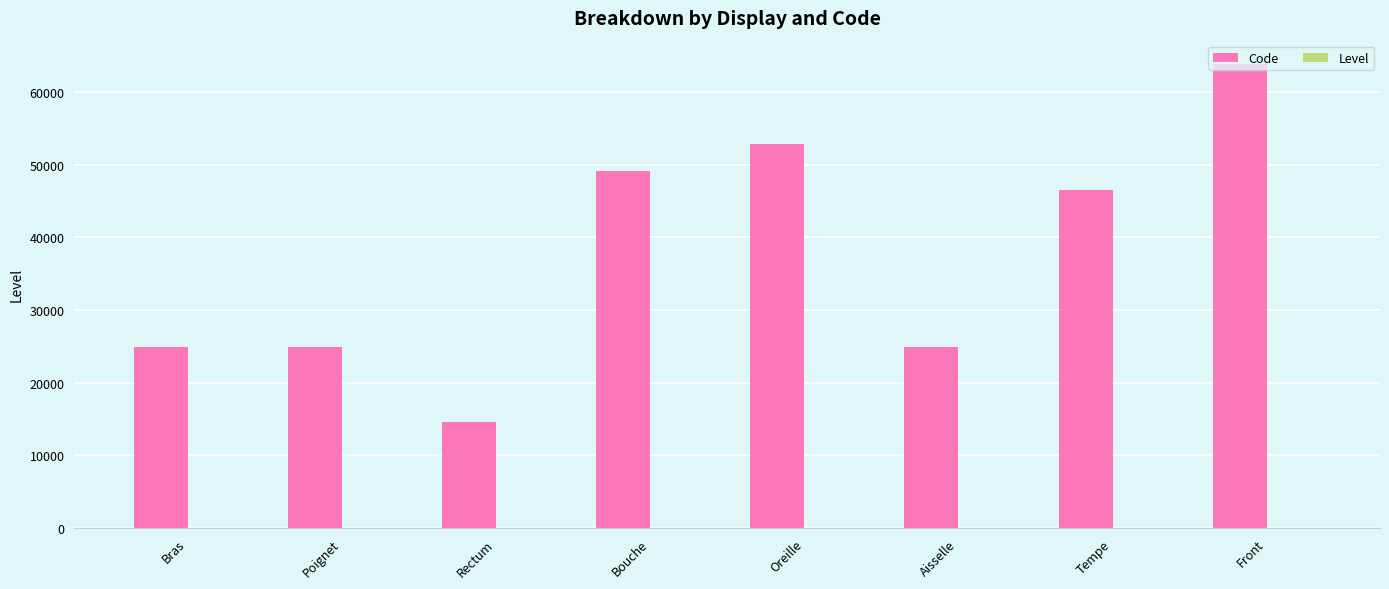

At which category is the sum across all series the highest?

Front